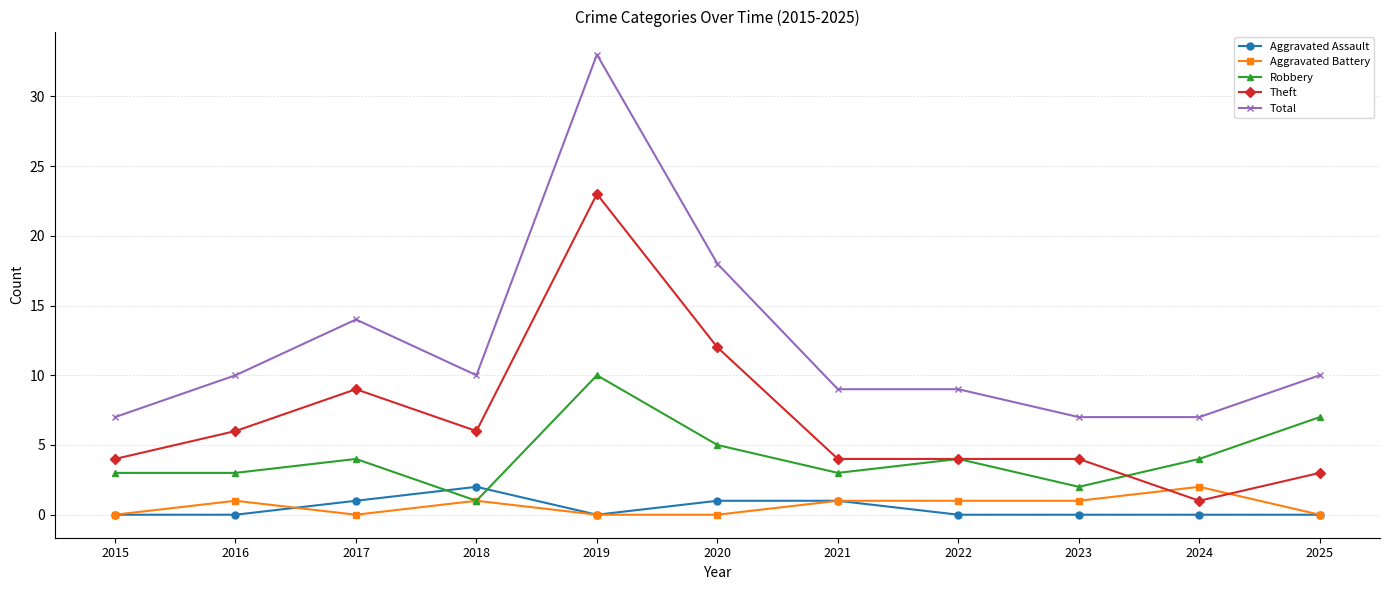

Where is the first local minimum for Aggravated Battery?

2017